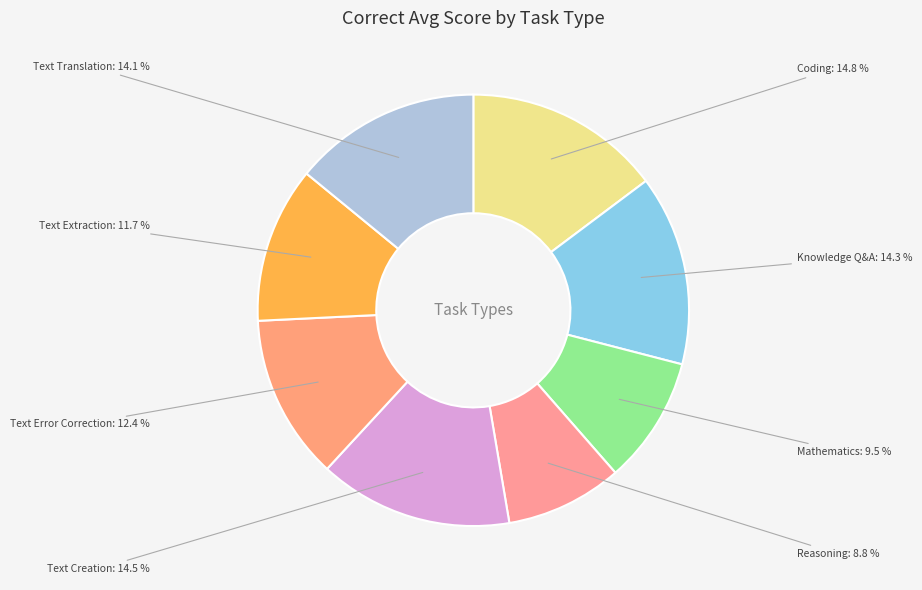

Does Text Extraction account for over 50% of the chart?

No